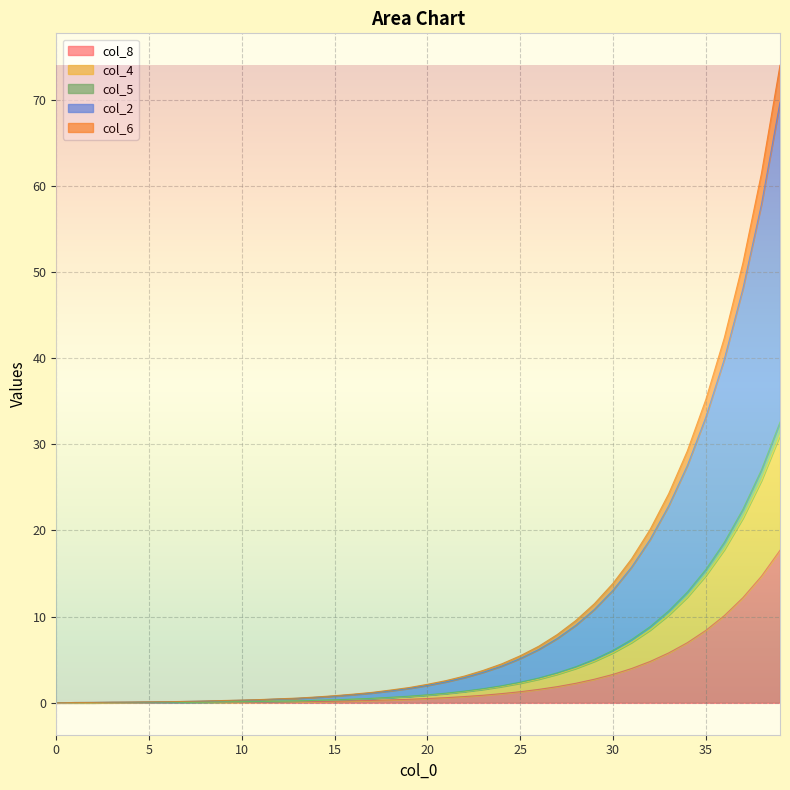

True or false: col_2 and col_6 intersect in this chart.

False